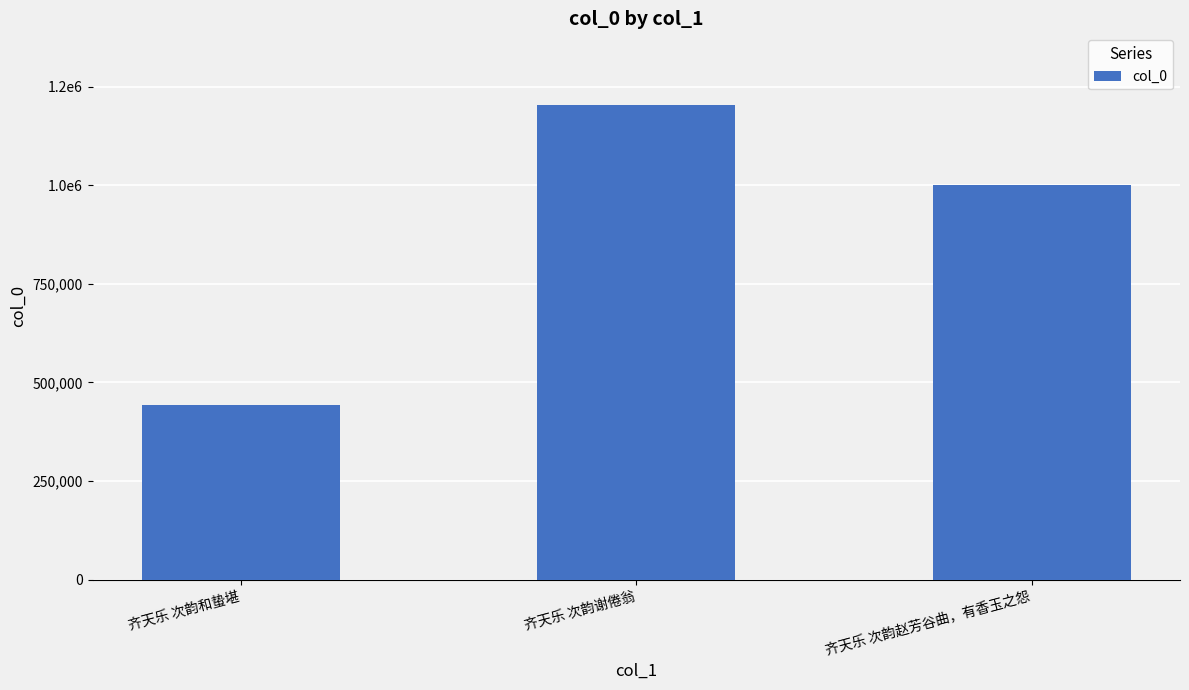

What is the difference between the maximum and minimum values?

761531